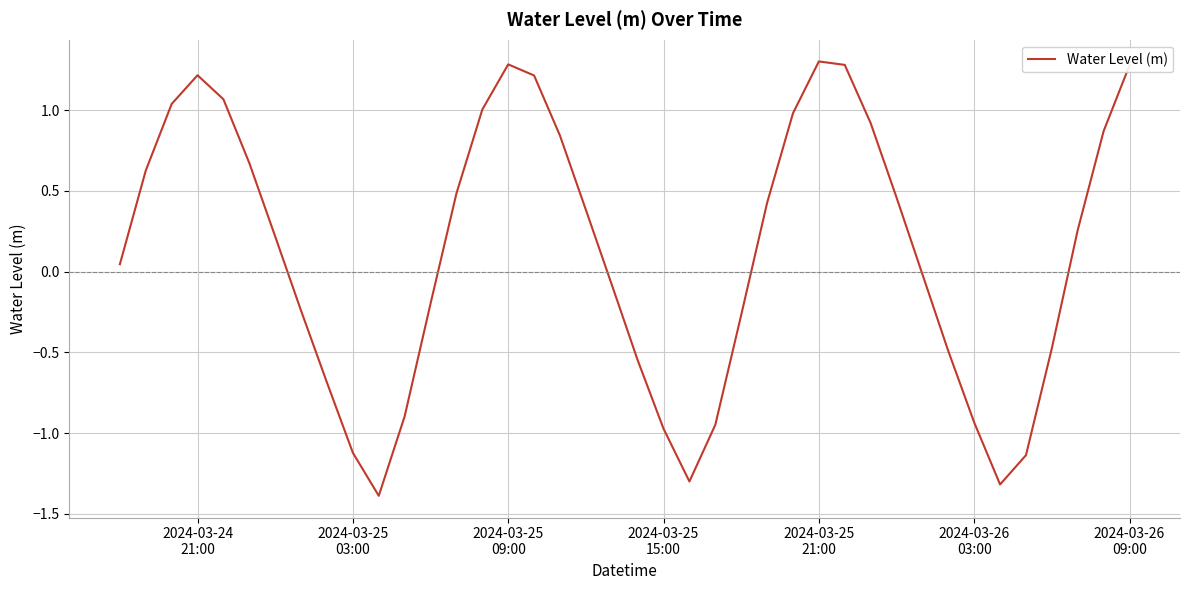

What is the smallest value displayed?

-1.4